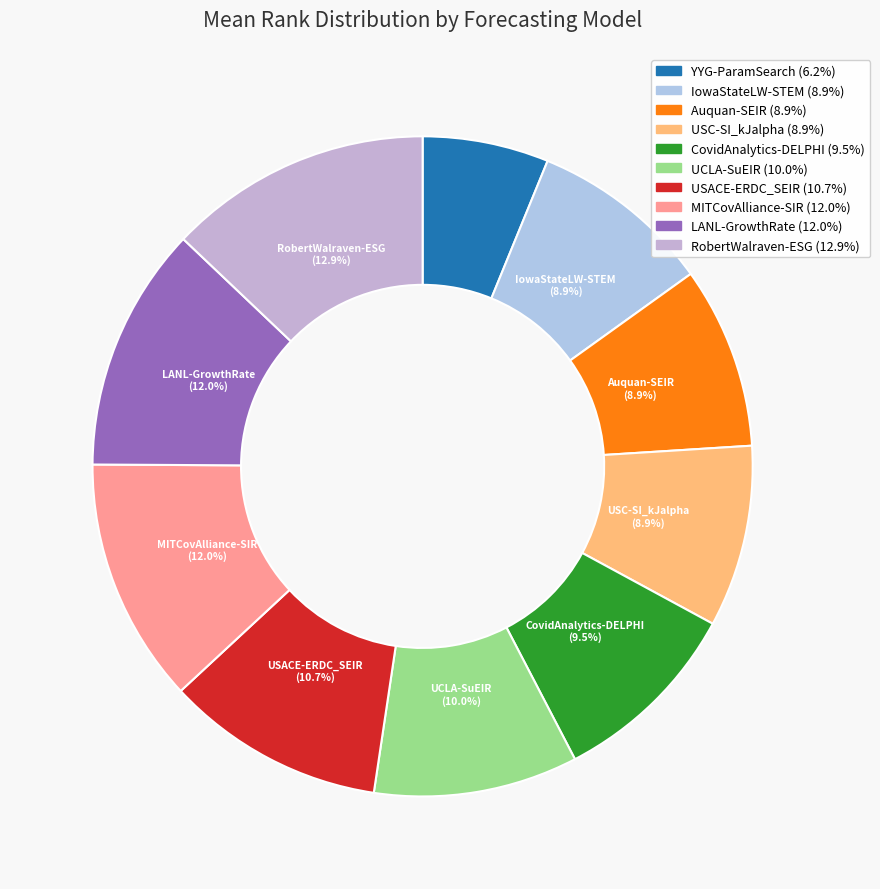

Between USC-SI_kJalpha and USACE-ERDC_SEIR, which is larger?

USACE-ERDC_SEIR